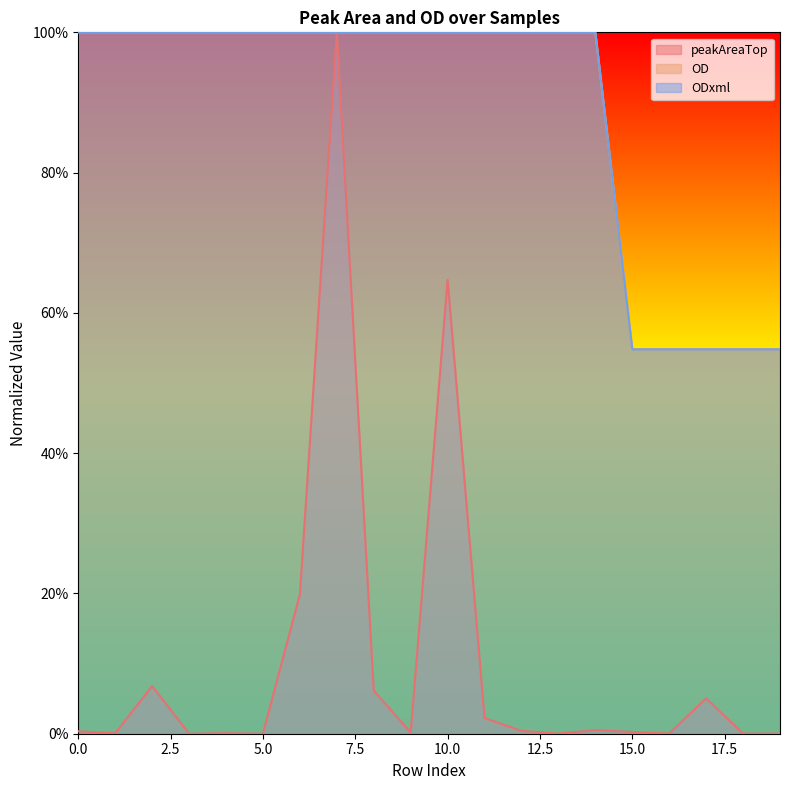

The OD series shows 0.5 at 17. True or false?

True